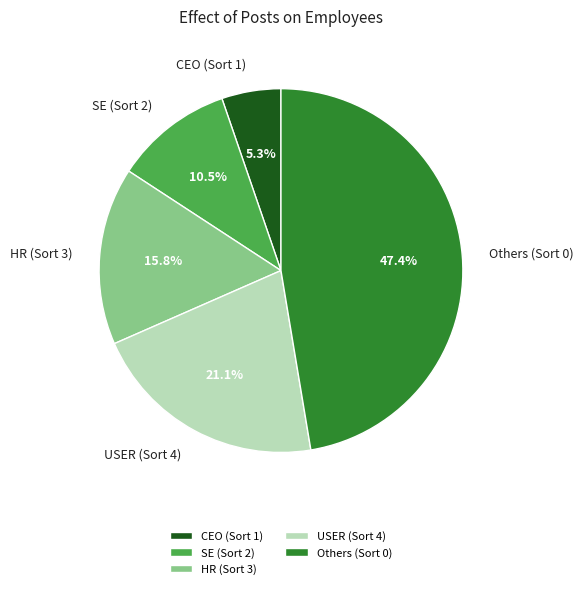

Rank the categories by value from highest to lowest.

Others (Sort 0), USER (Sort 4), HR (Sort 3), SE (Sort 2), CEO (Sort 1)